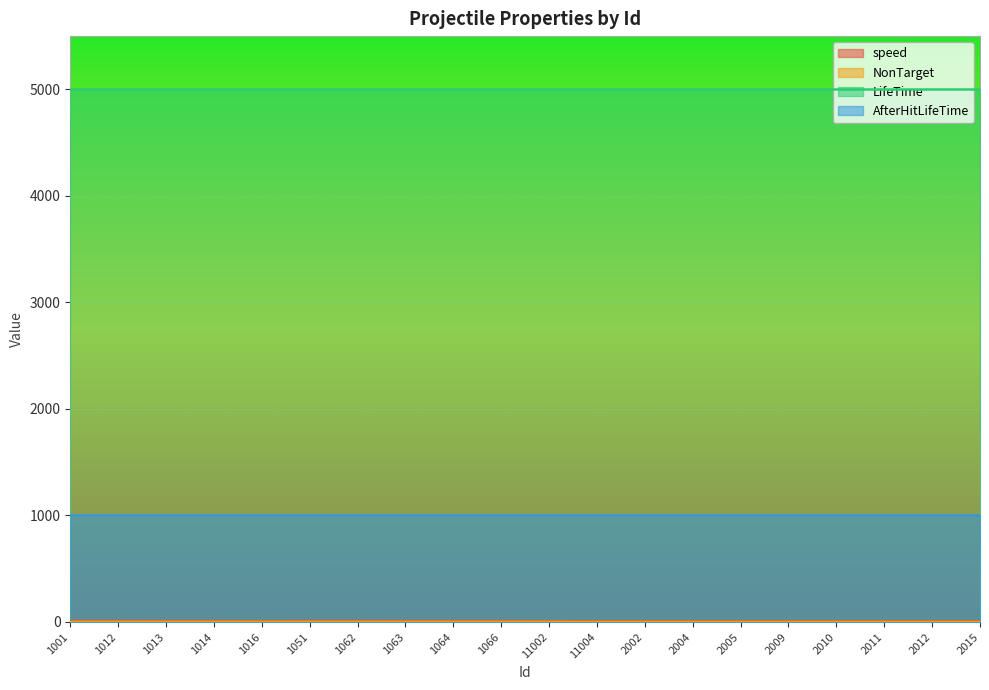

The NonTarget series shows 1 at 1051. True or false?

True